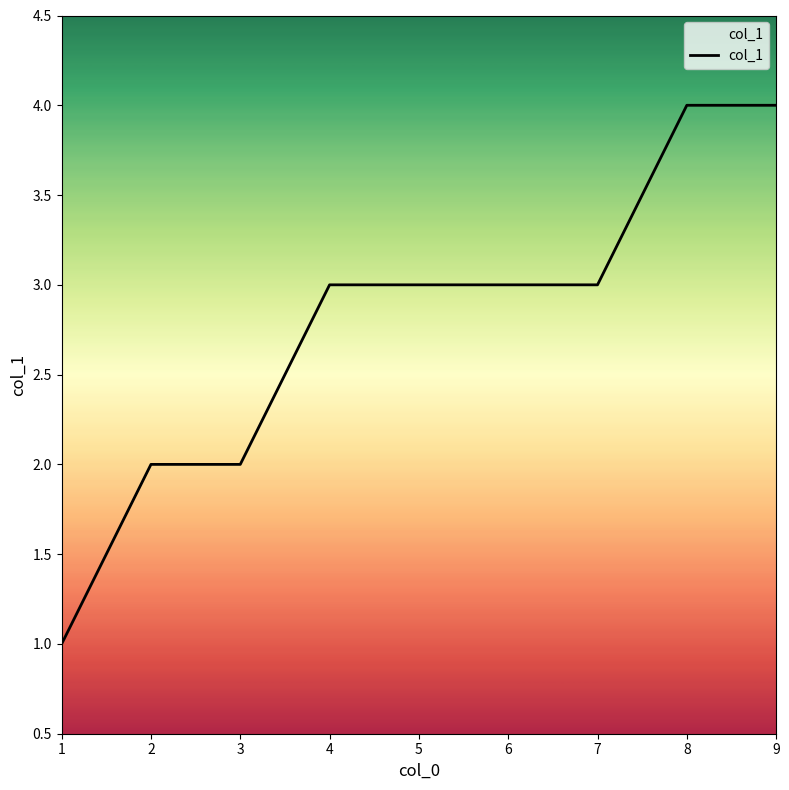

Count the values in the range 2 to 3.

6